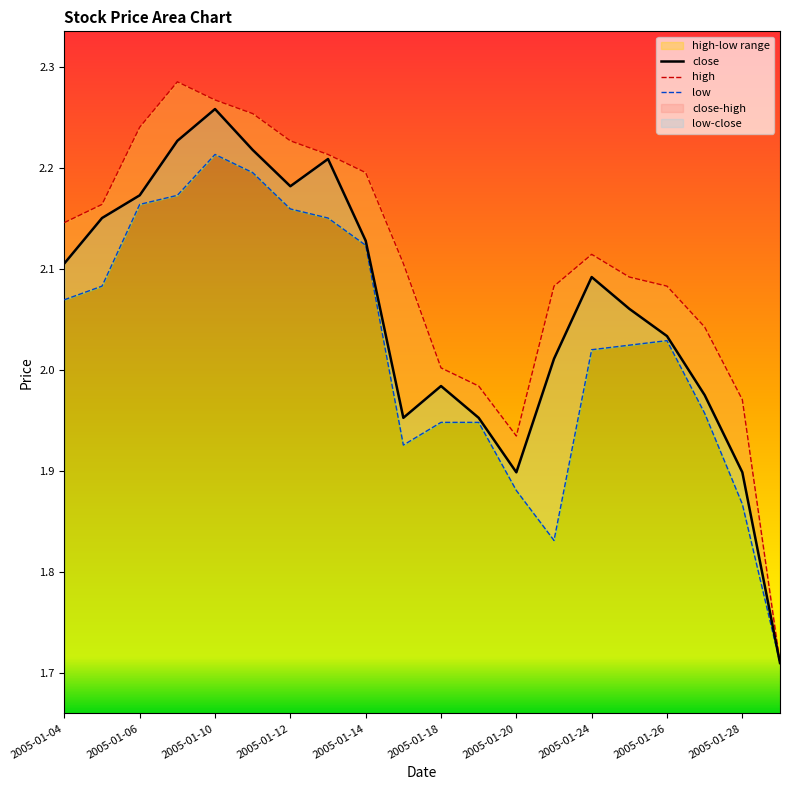

At how many categories does at least one series exceed 1?

20